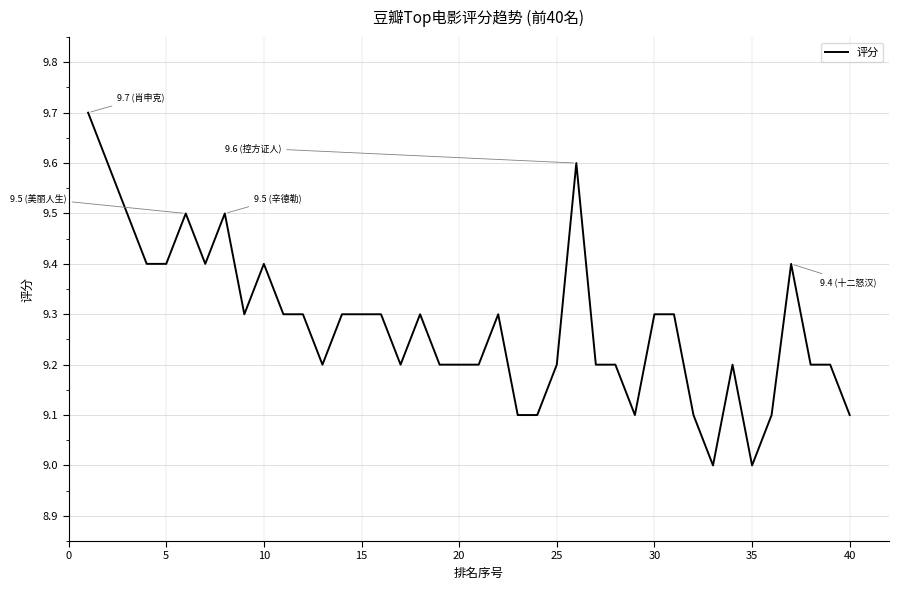

What is the greatest value displayed?

9.7